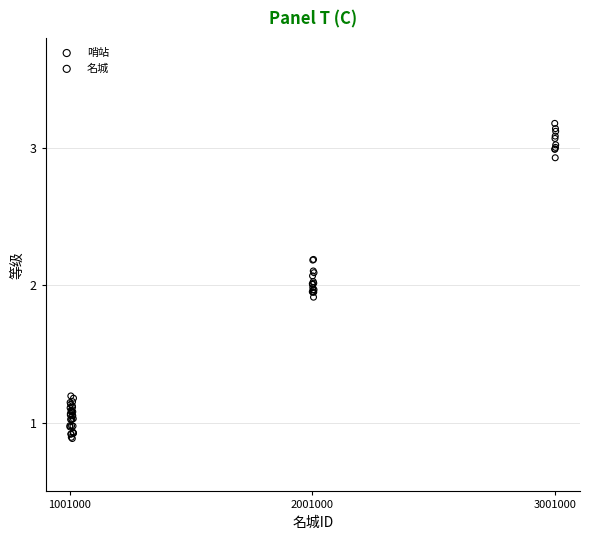

Which series contains the highest Y value?

名城